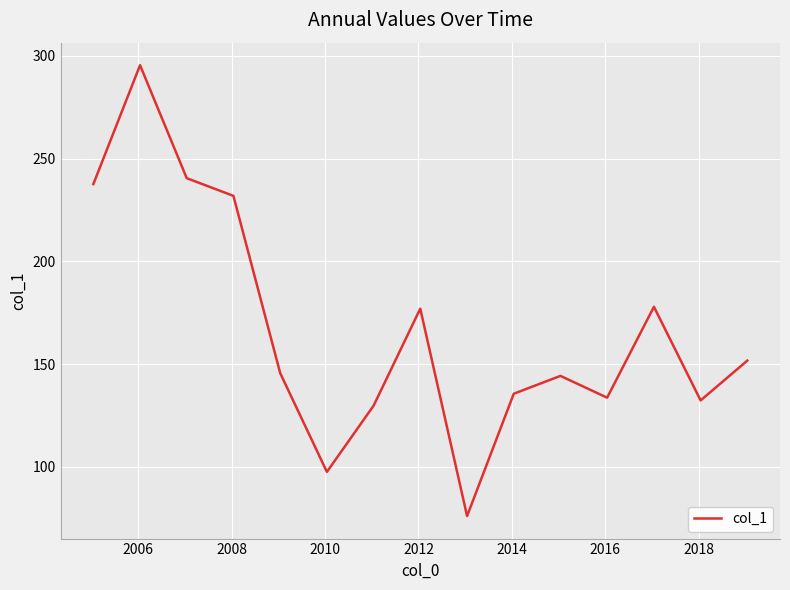

What is the greatest value displayed?

295.4